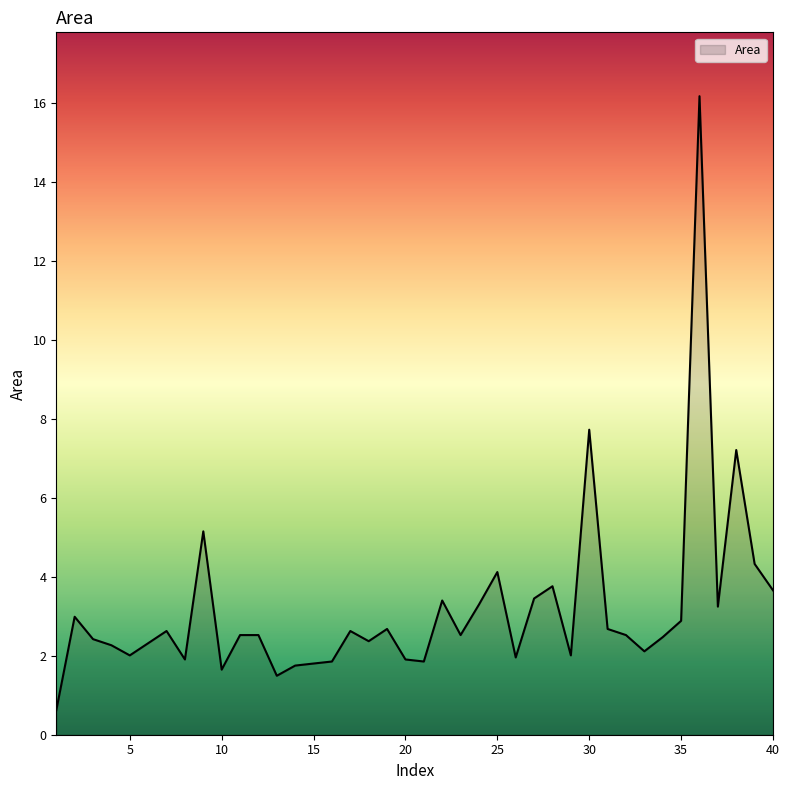

What is the greatest value displayed?

16.2